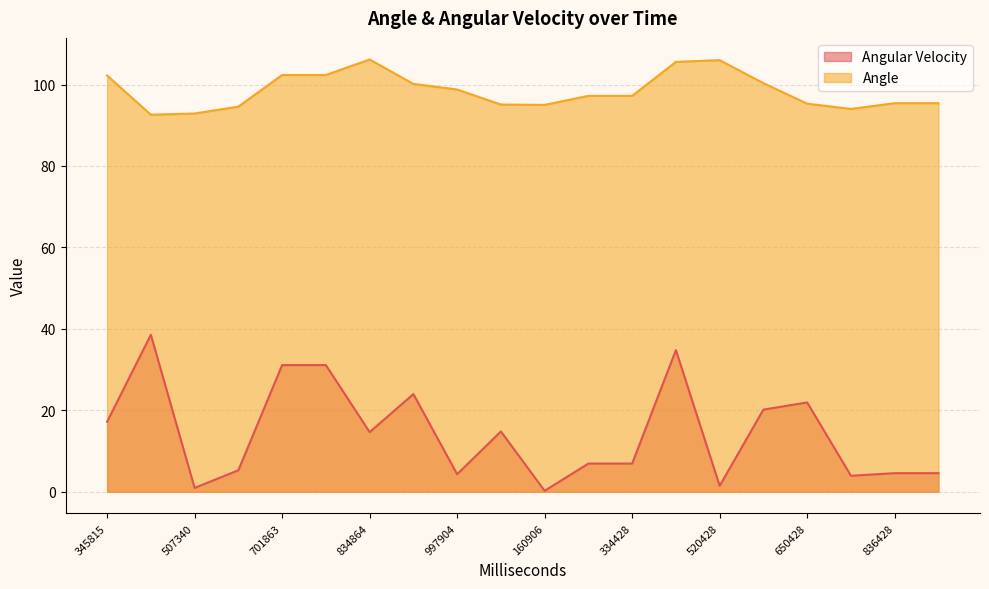

Which series changed the most between 432428 and 836428?

Angular Velocity